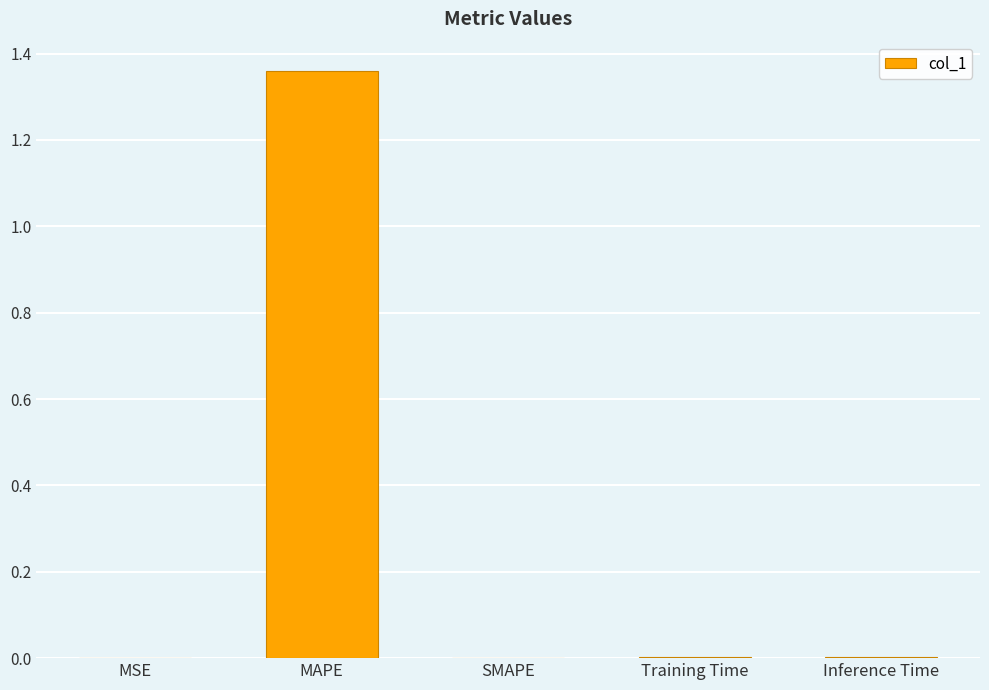

Are the bars horizontal?

No